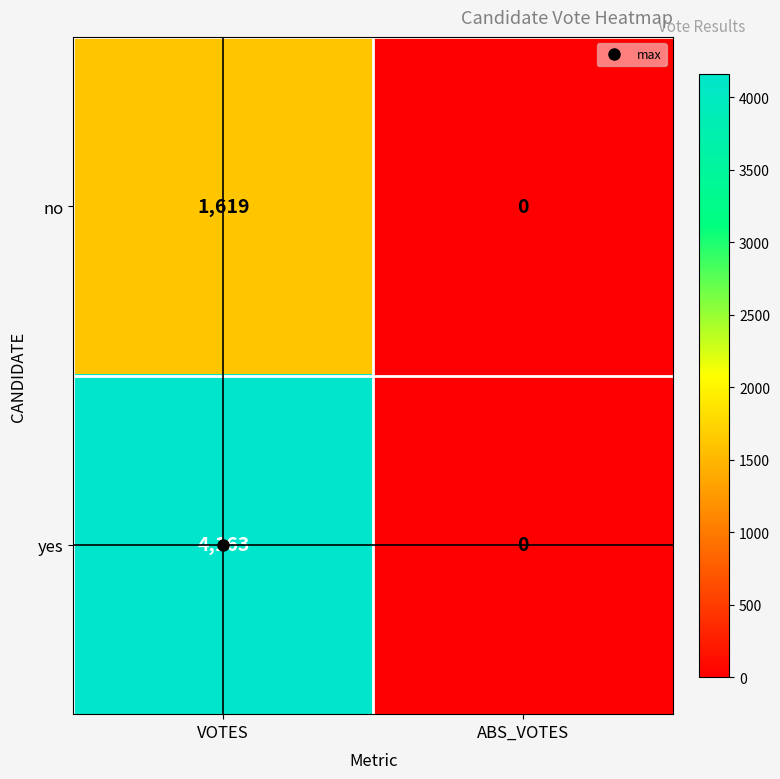

Read the yes value at VOTES.

4163